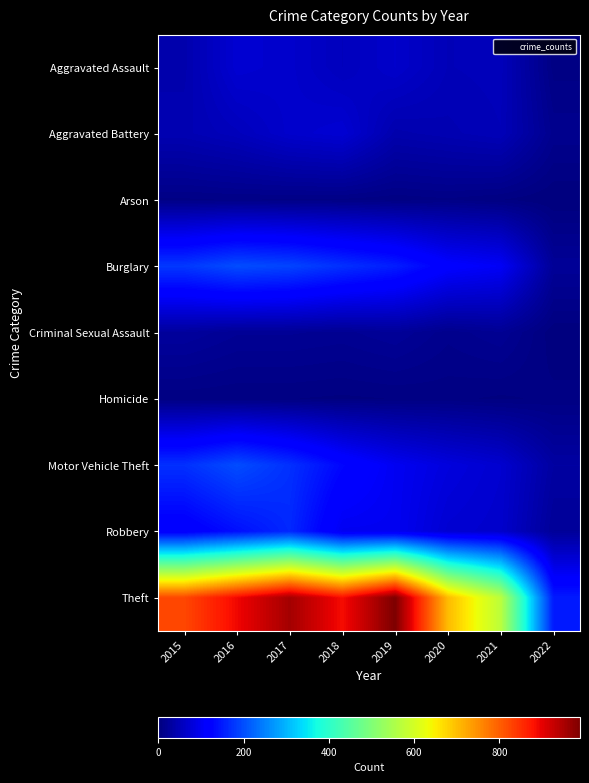

Which label corresponds to the largest value in the chart?

2019